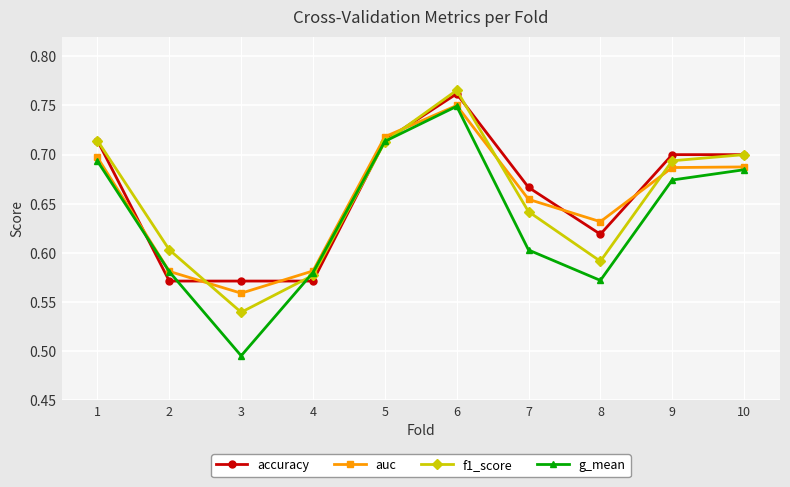

At which label is g_mean closest to 0?

3